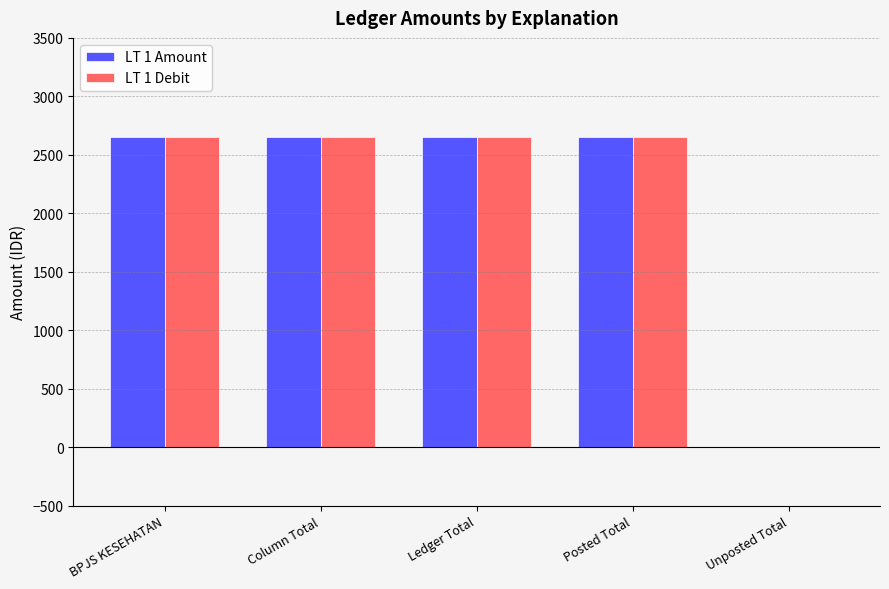

Are the bars grouped side by side (vs. stacked)?

Yes